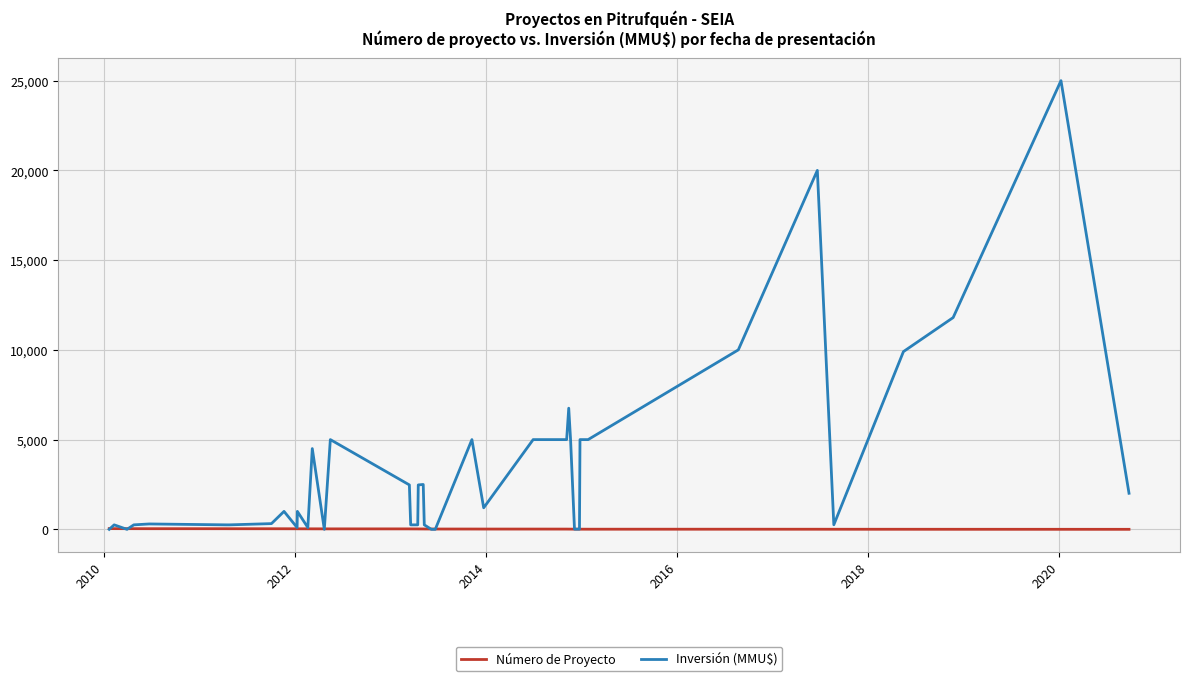

What is the average value of the Inversión (MMU$) series?

3461